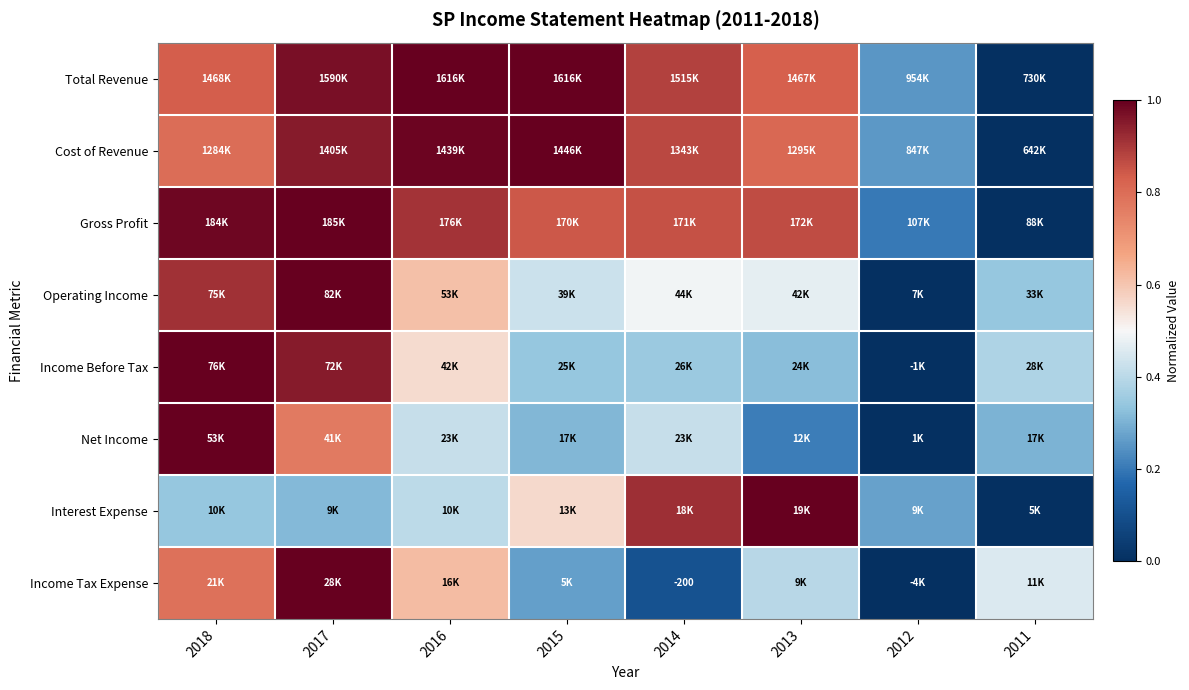

How many categories are shown in the chart?

8